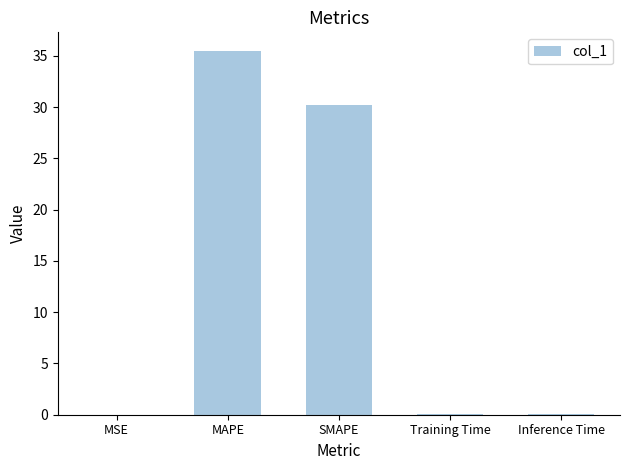

What is the maximum value shown in the chart?

35.5